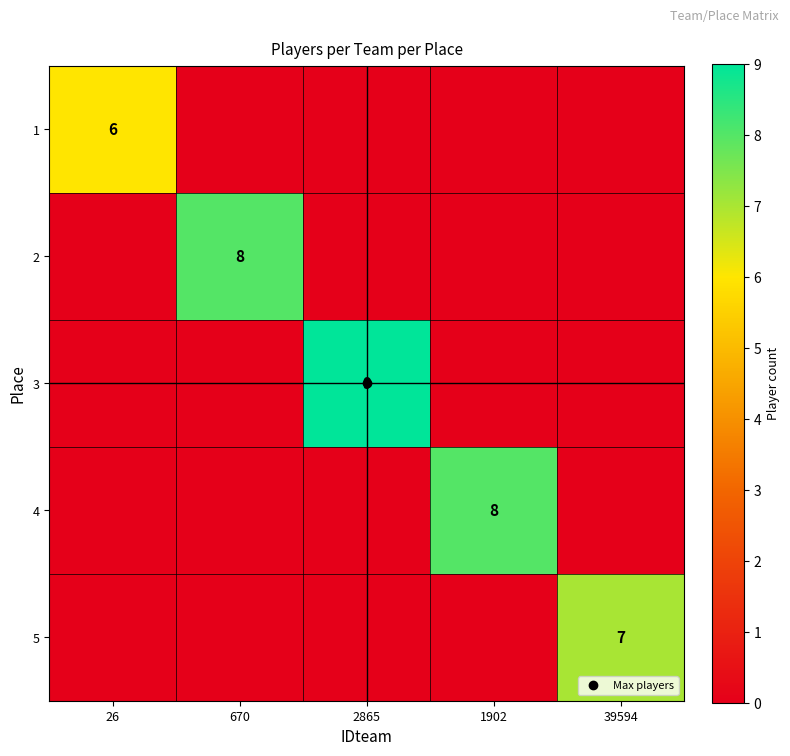

How many data points does each series have?

5